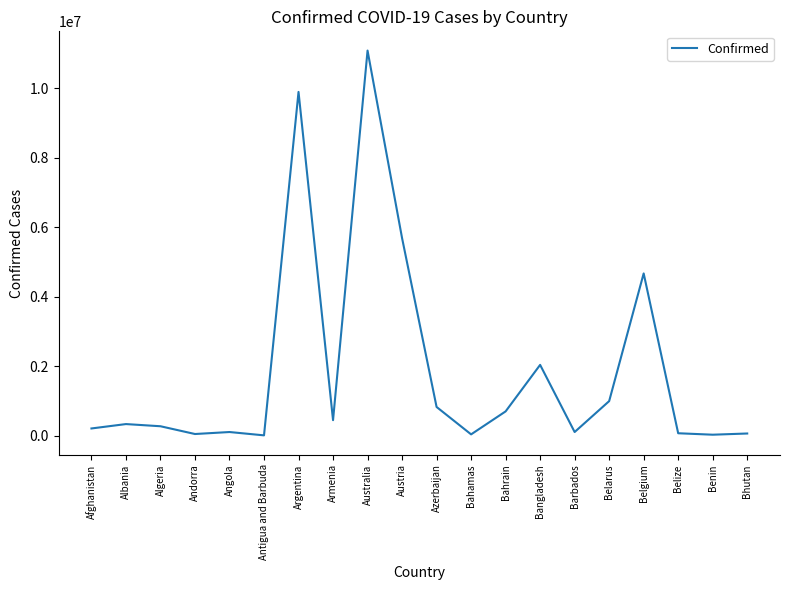

What position from the right is Andorra?

17